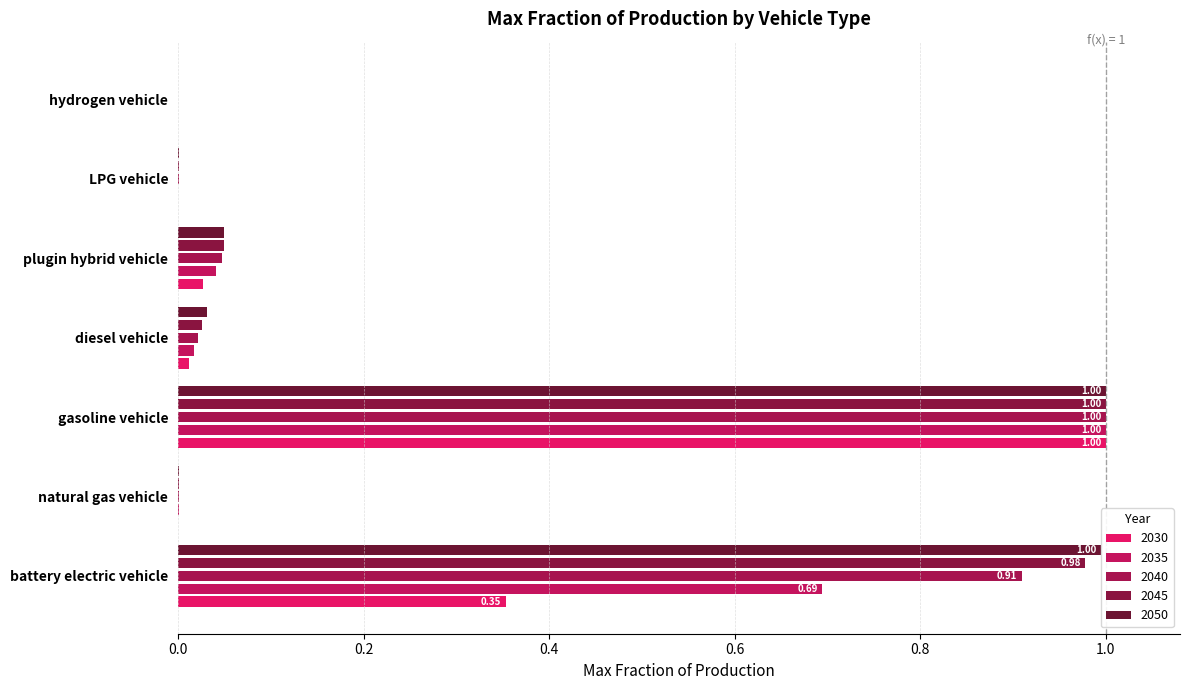

Between gasoline vehicle and plugin hybrid vehicle, which series saw the biggest shift?

2030